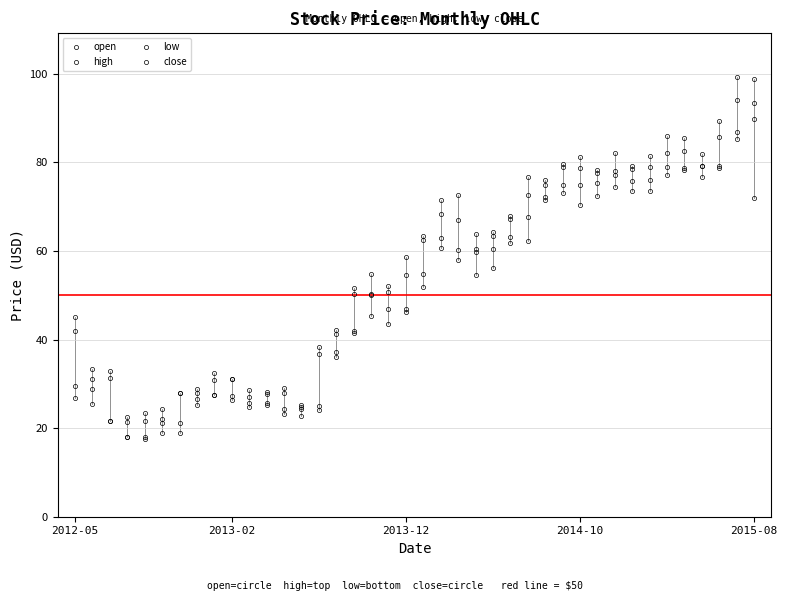

True or false: low has more than 2 interior local peaks.

True